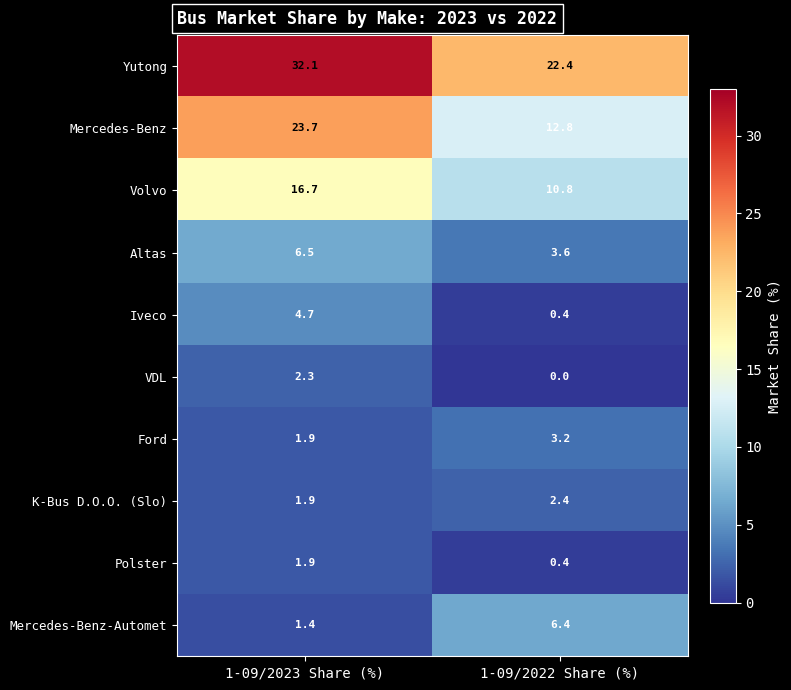

Reading left to right, extract all data points from this chart.

Yutong: 32.1	22.4
Mercedes-Benz: 23.7	12.8
Volvo: 16.7	10.8
Altas: 6.5	3.6
Iveco: 4.7	0.4
VDL: 2.3	0.0
Ford: 1.9	3.2
K-Bus D.O.O. (Slo): 1.9	2.4
Polster: 1.9	0.4
Mercedes-Benz-Automet: 1.4	6.4